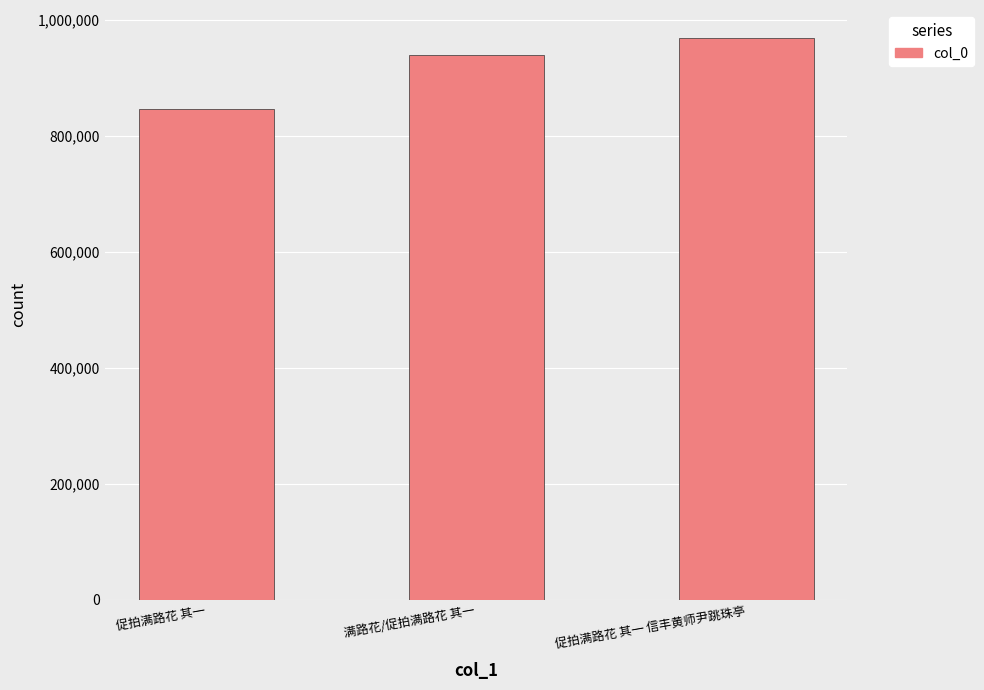

Are the bars grouped side by side (vs. stacked)?

No